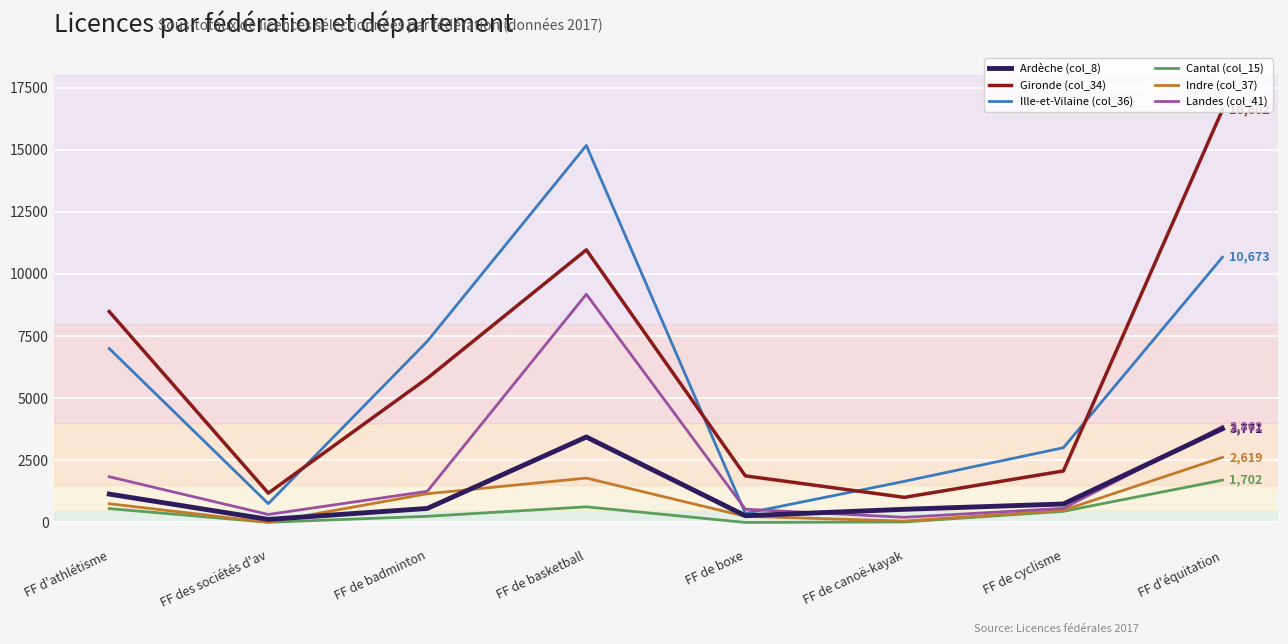

What is the difference between the Cantal (col_15) values at FF d'équitation and FF des sociétés d'av?

1695